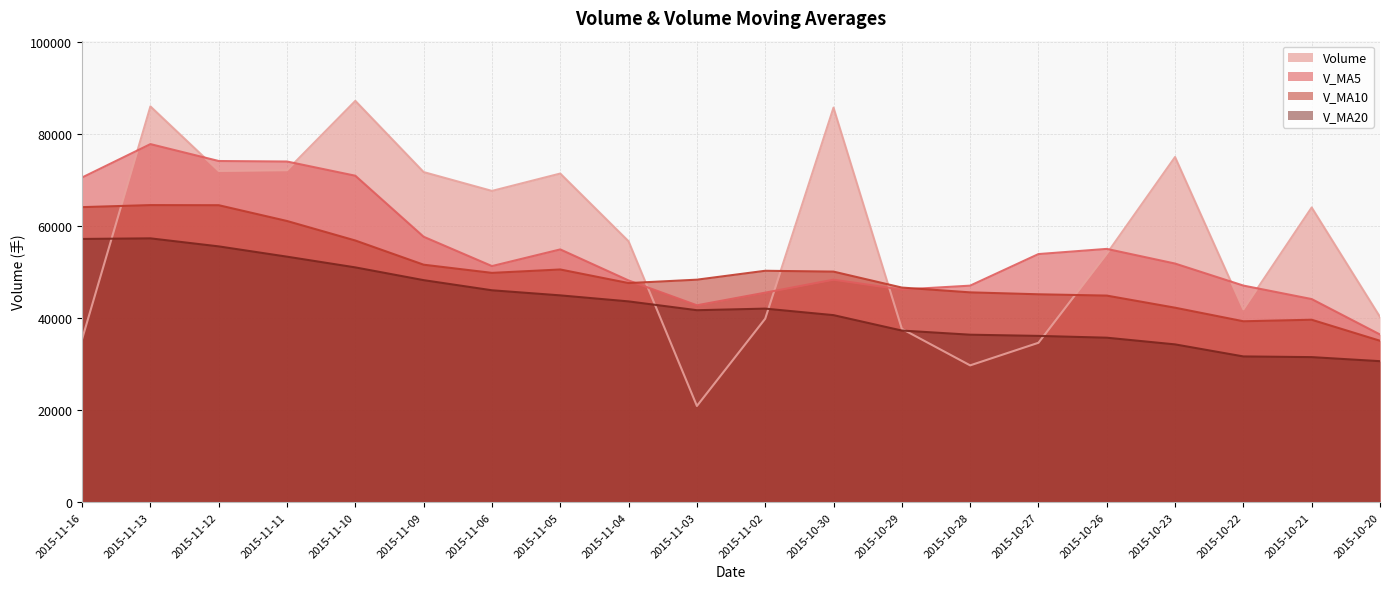

Is the value of v_ma5 at 2015-11-06 greater than the value of volume at 2015-10-28?

Yes